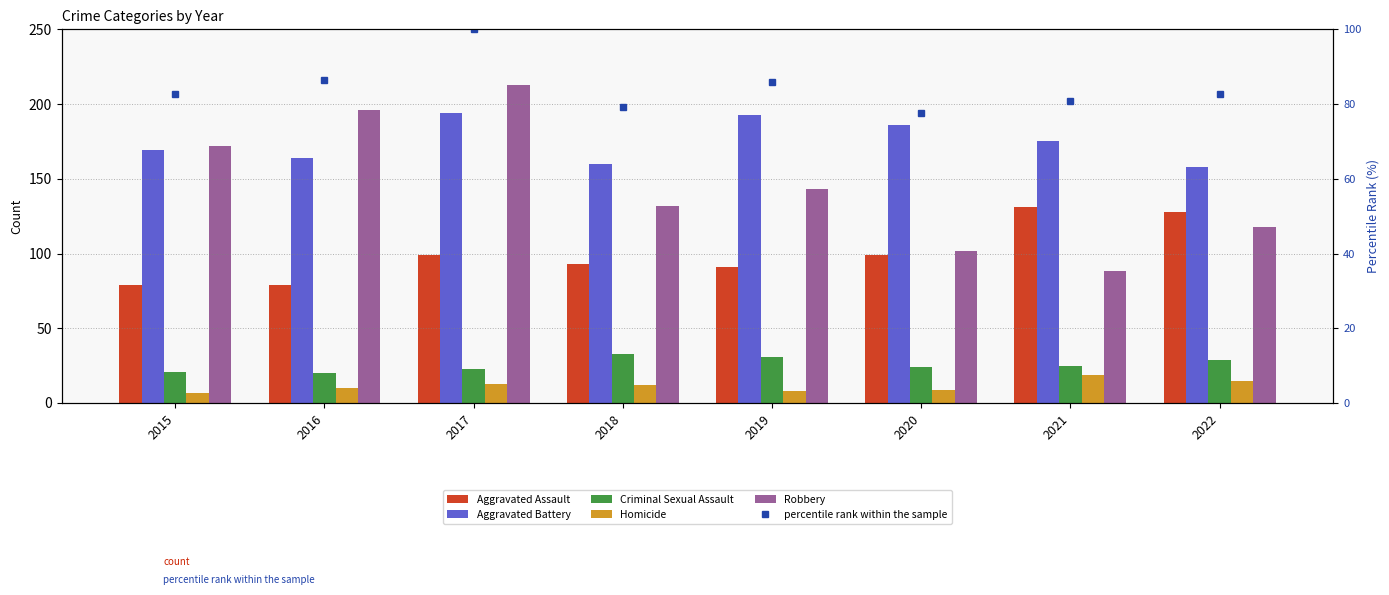

At which category does the chart reach its minimum across all series?

2015